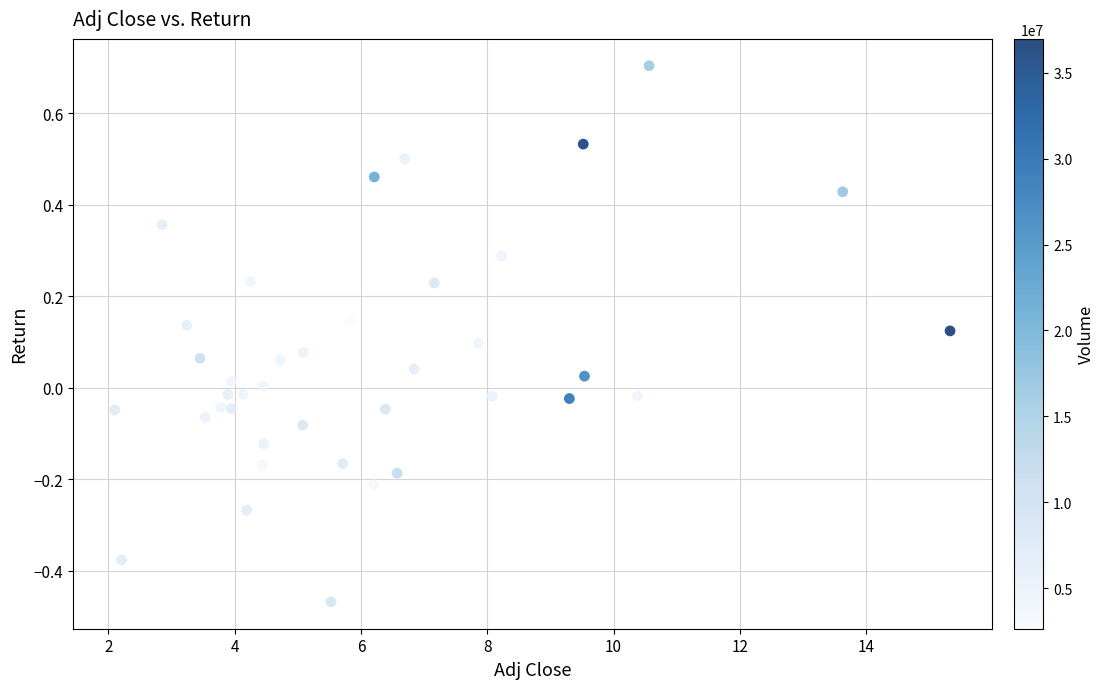

What is the range of X values (max minus min)?

13.2